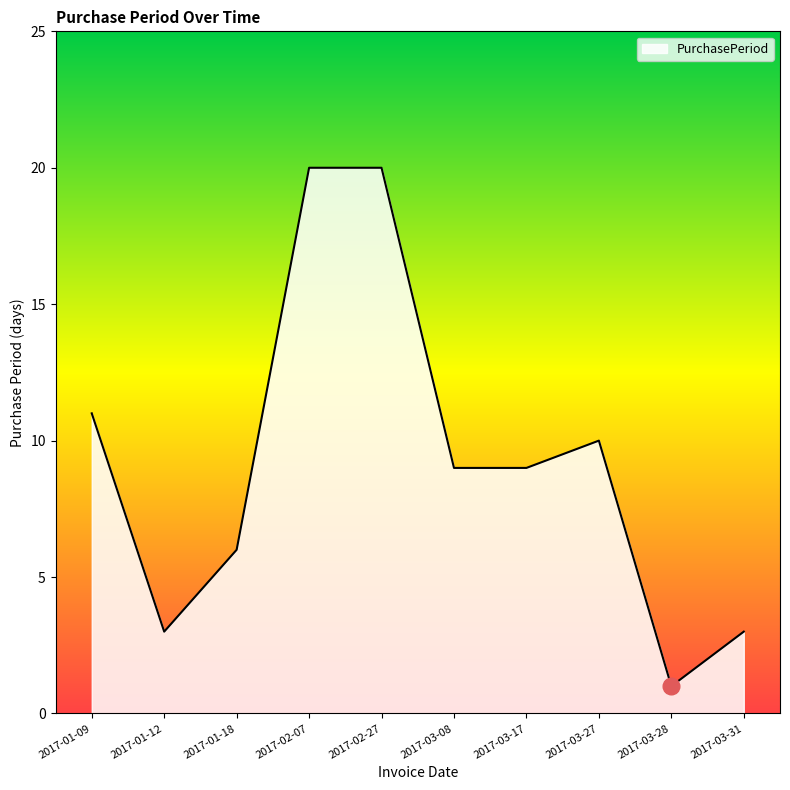

The value at 2017-01-18 is 6. True or false?

True